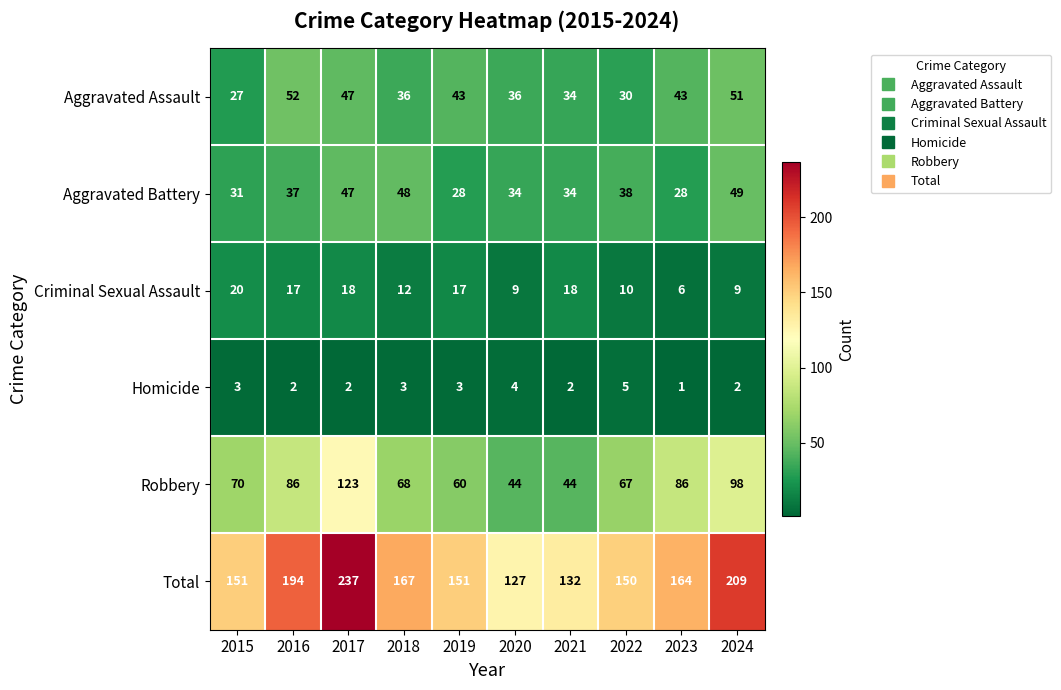

How many categories are shown in the chart?

10